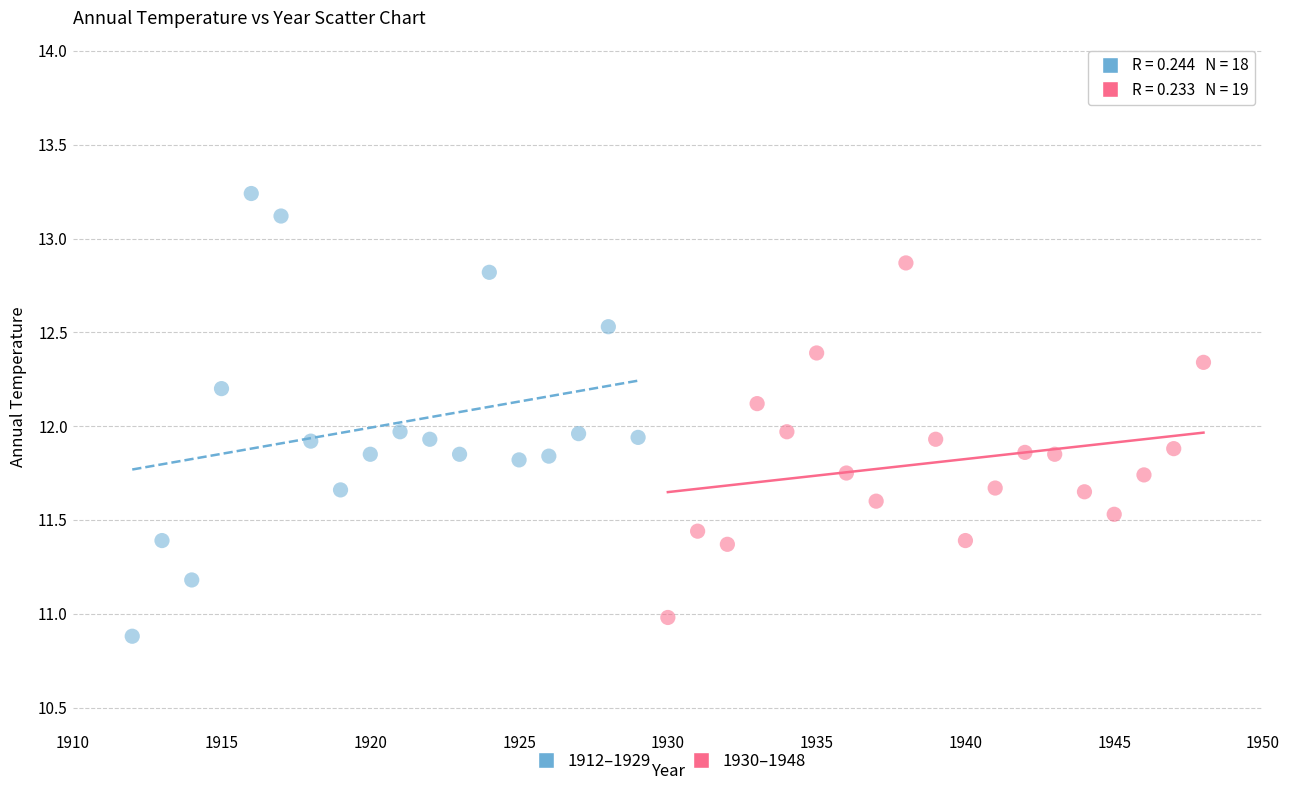

Which series reaches the maximum Y coordinate?

1912–1929